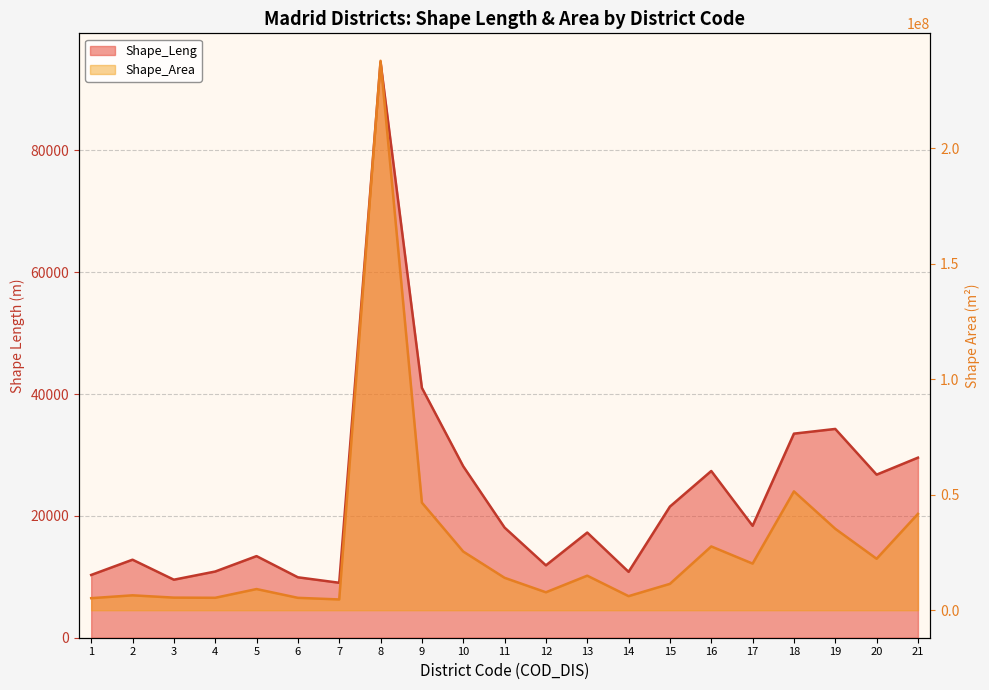

Which series has the widest spread of values?

Shape_Area